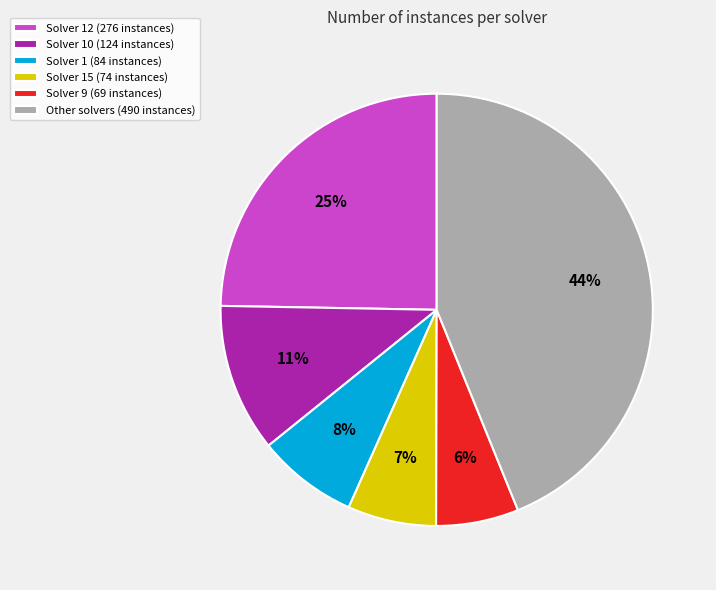

Is there any slice that represents more than half of the pie?

No